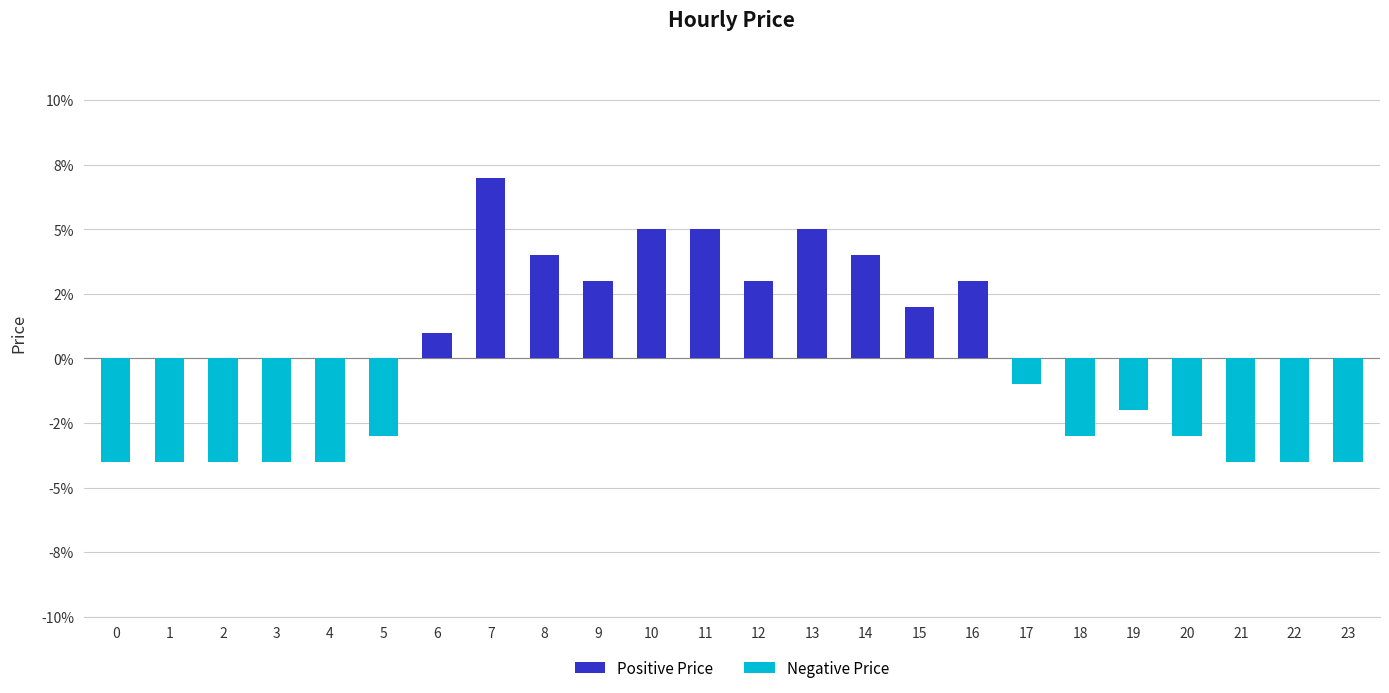

Is it true that the value at 20 is -0.1?

False